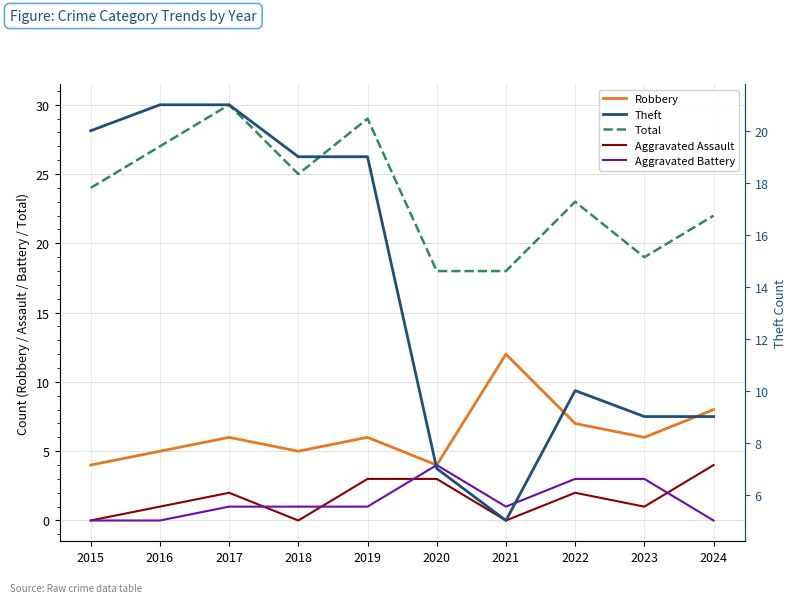

Which series has the largest total across all categories?

Total